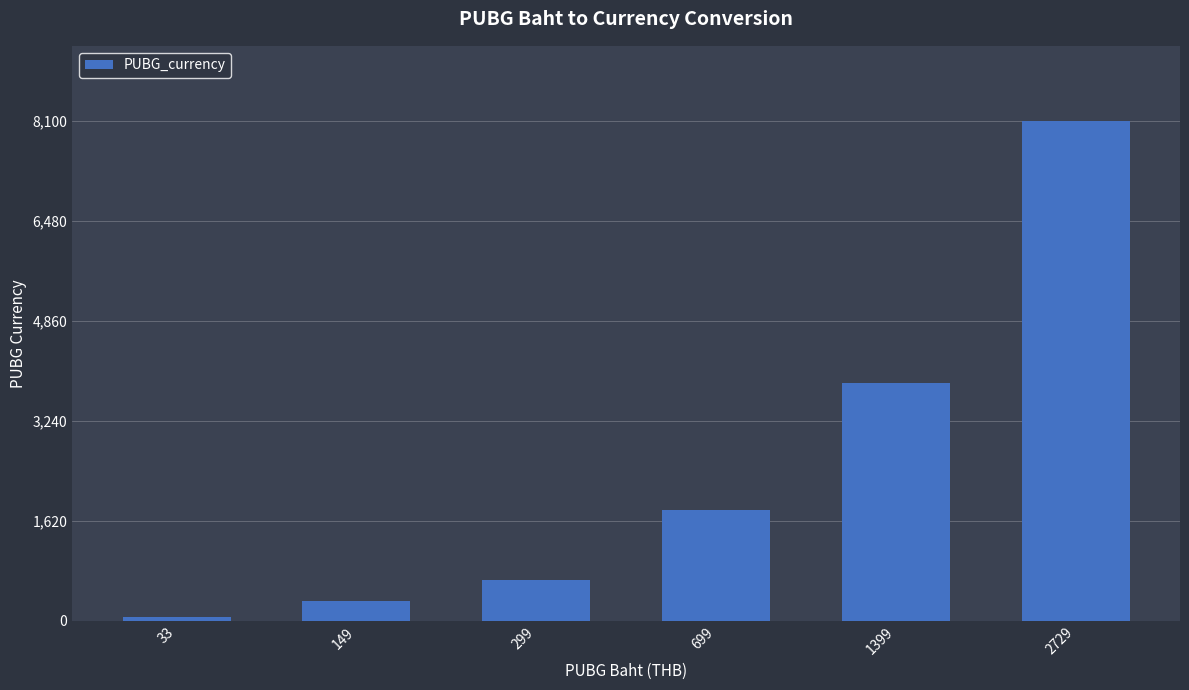

Which has a higher value, 2729 or 699?

2729